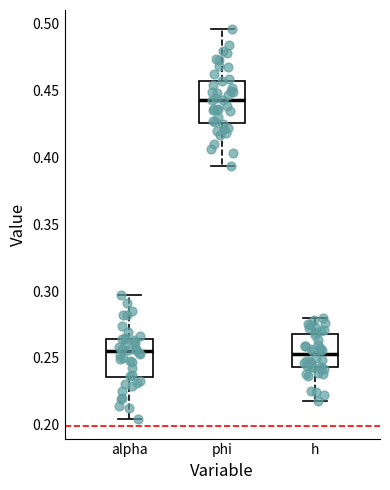

Reading left to right, read every box against the y-axis: the position of its median line, the range the box covers, and the ends of its whiskers. The values are not printed on the chart, so give them approximately, as read against the axis.

alpha: median 0.255, box 0.235 to 0.265, whiskers 0.205 to 0.295
phi: median 0.445, box 0.425 to 0.455, whiskers 0.395 to 0.495
h: median 0.255, box 0.245 to 0.270, whiskers 0.220 to 0.280